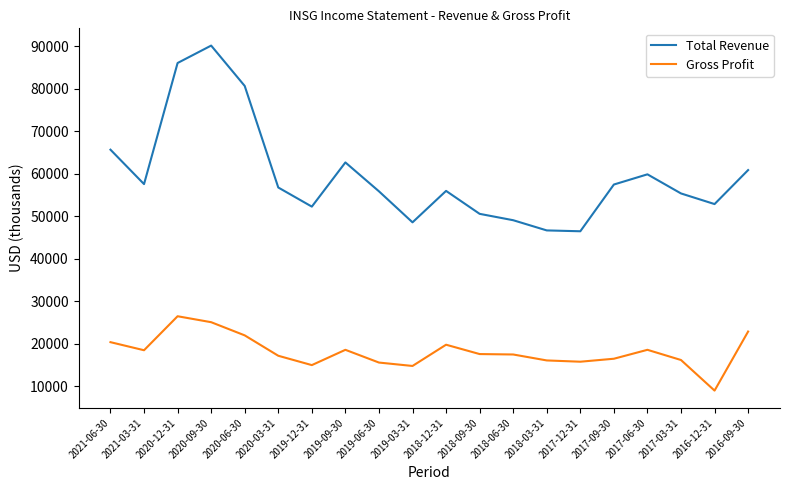

At which label does Total Revenue first exceed 56800?

2021-06-30